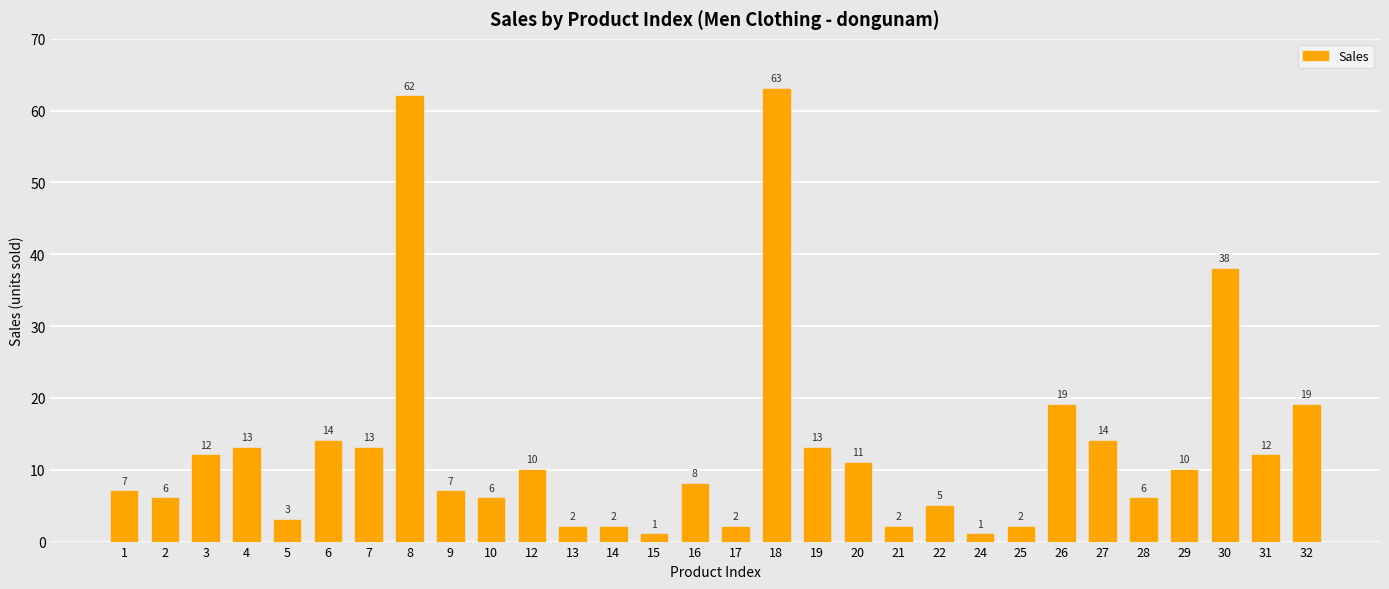

What is the smallest value displayed?

1